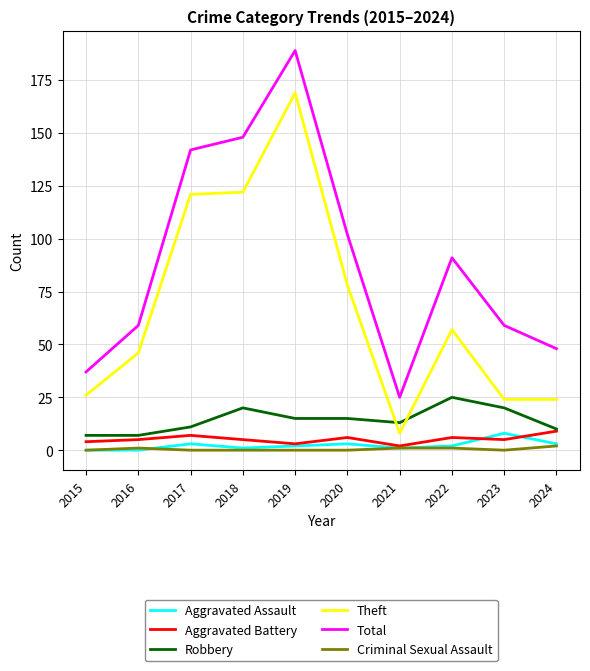

How many lines are shown in the chart?

6